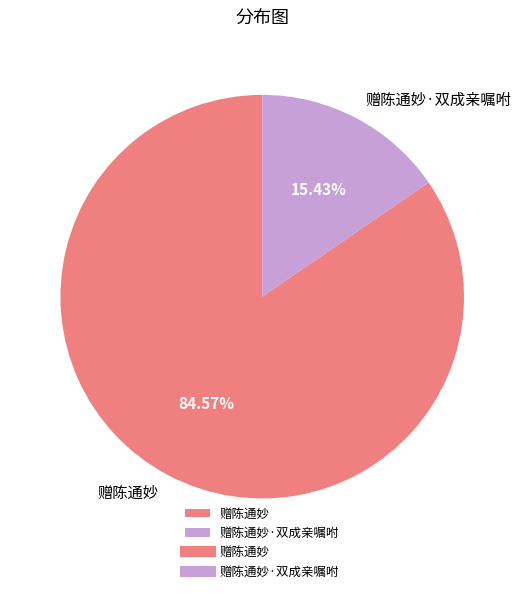

To the nearest percent, what is the average slice percentage?

50%